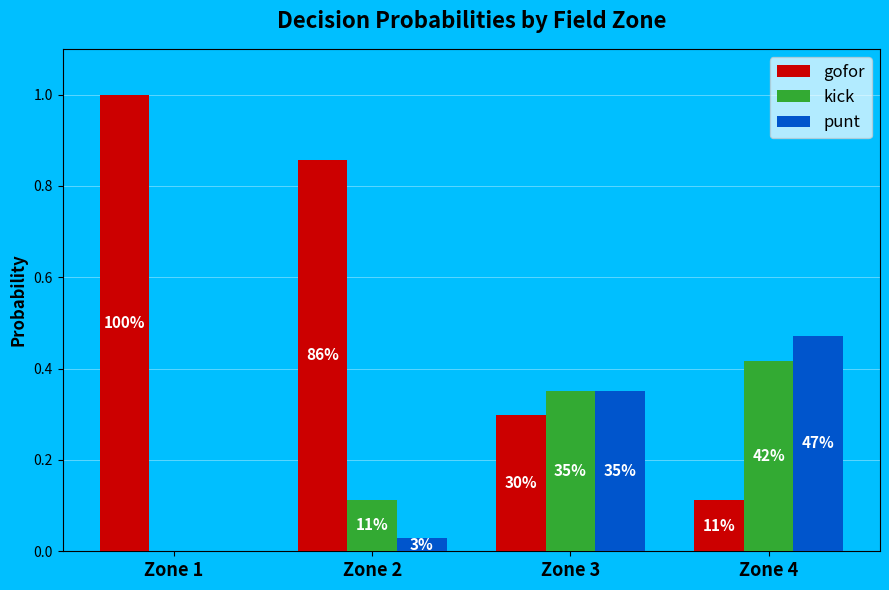

Rank the series at Zone 1 from highest to lowest value.

gofor, kick, punt